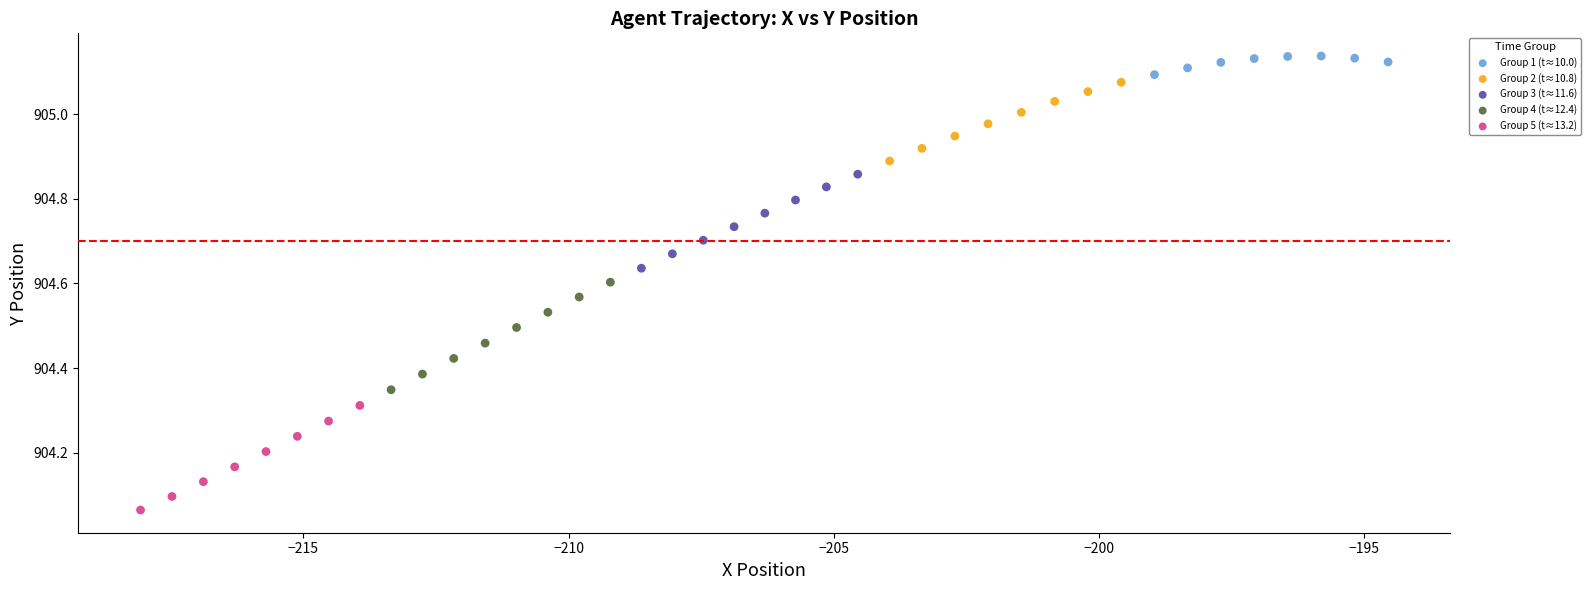

Which series reaches the maximum Y coordinate?

Group 1 (t≈10.0)